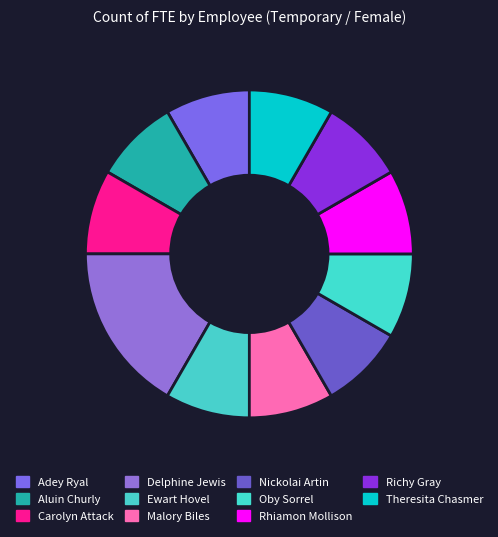

What is the change in value from Aluin Churly to Delphine Jewis?

+1